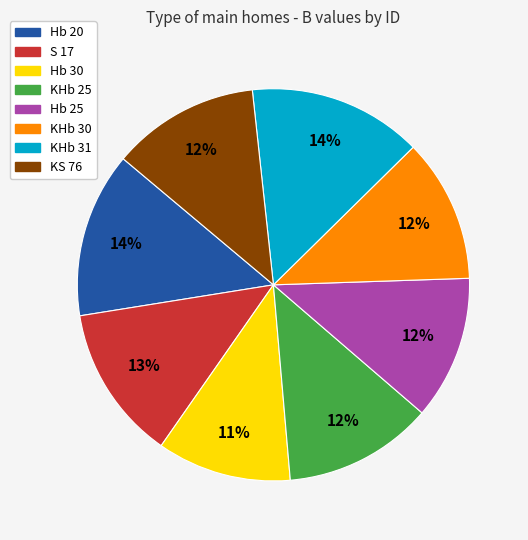

Is there a majority slice in this chart?

No